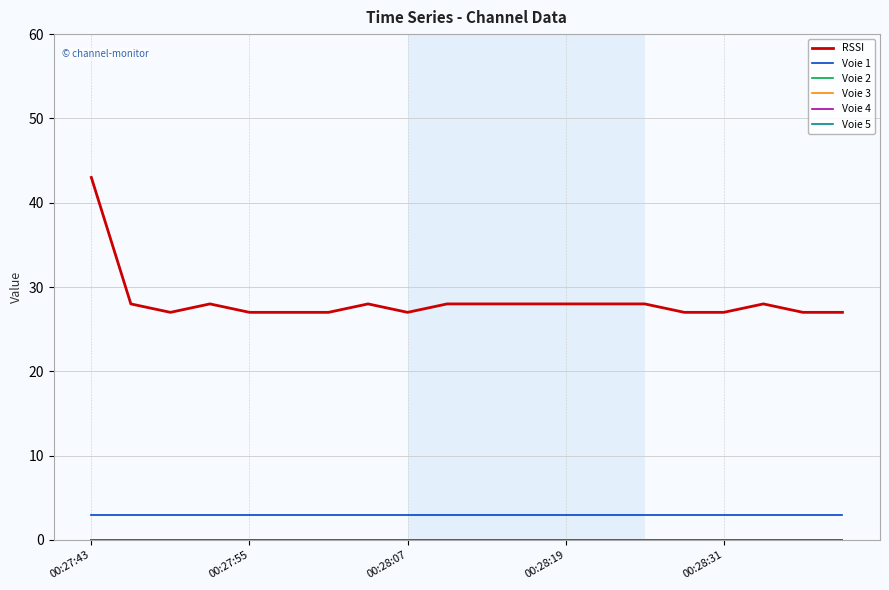

Where does the RSSI series first go above 28?

00:27:43